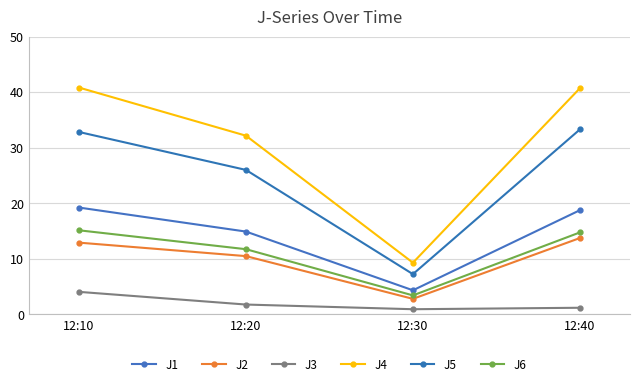

Which series changed the most between 12:10 and 12:40?

J3